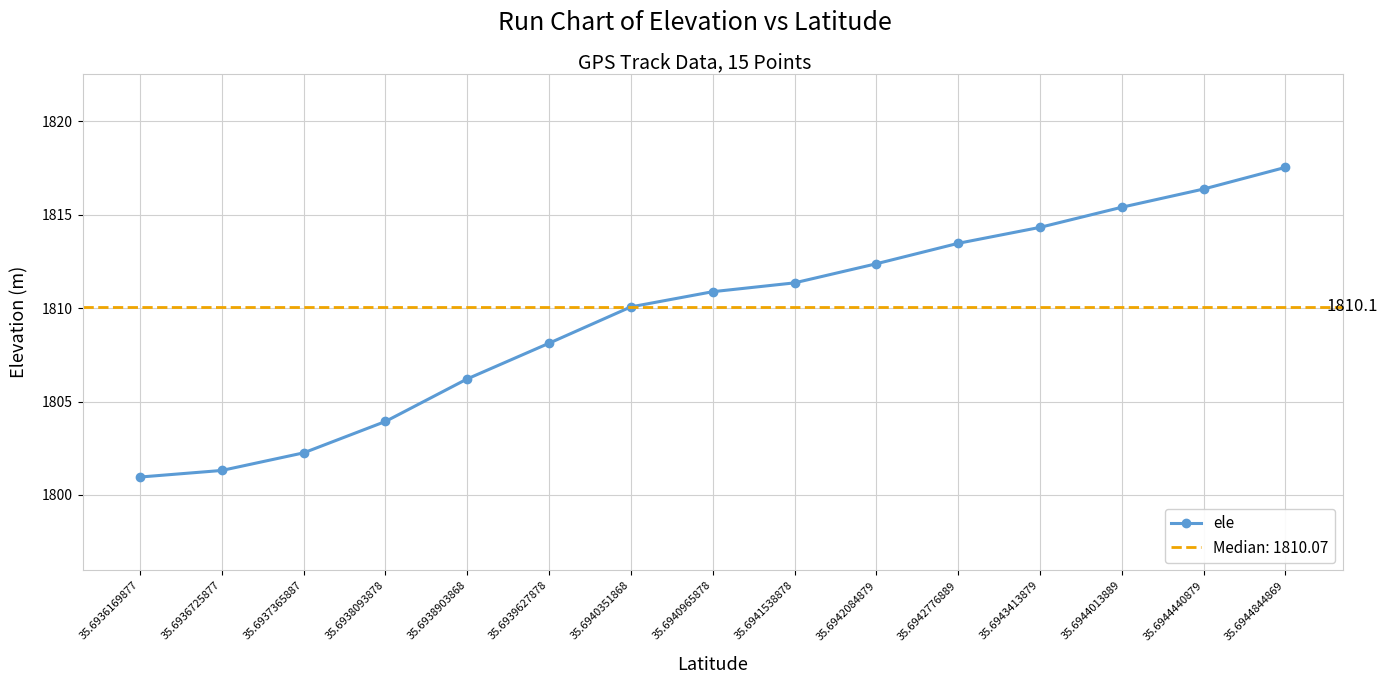

How many values exceed 1810?

9